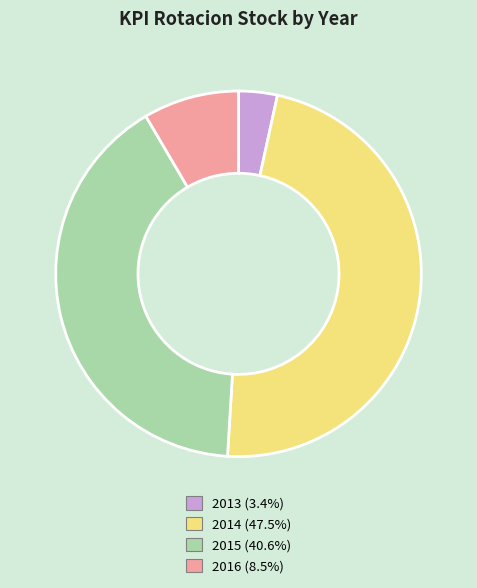

Rank the categories by value from lowest to highest.

2013, 2016, 2015, 2014